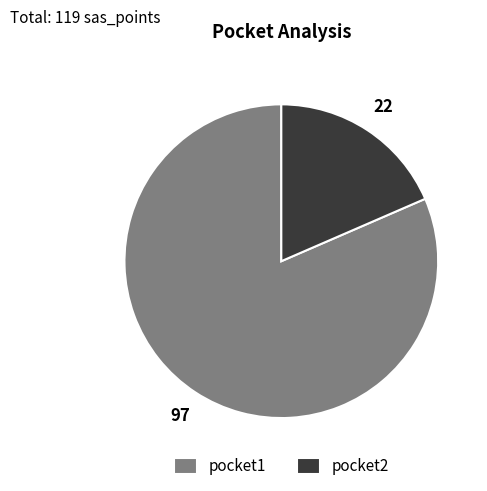

Which slice represents more than half of the pie?

pocket1